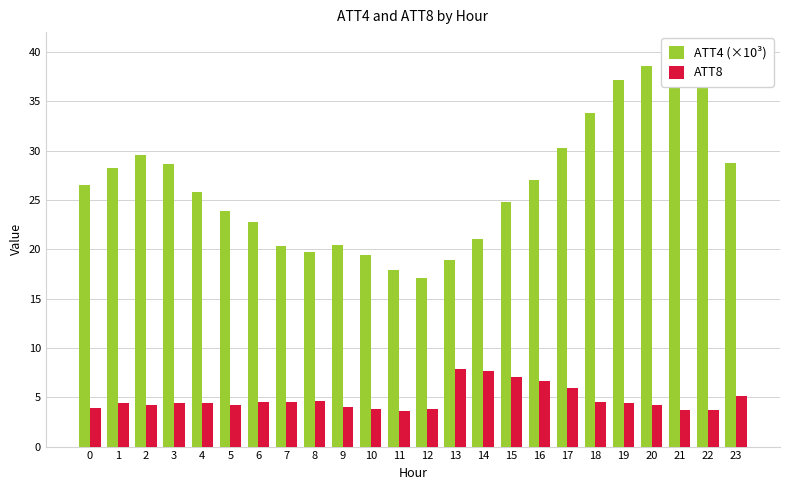

How many data points in ATT8 are less than 4?

6